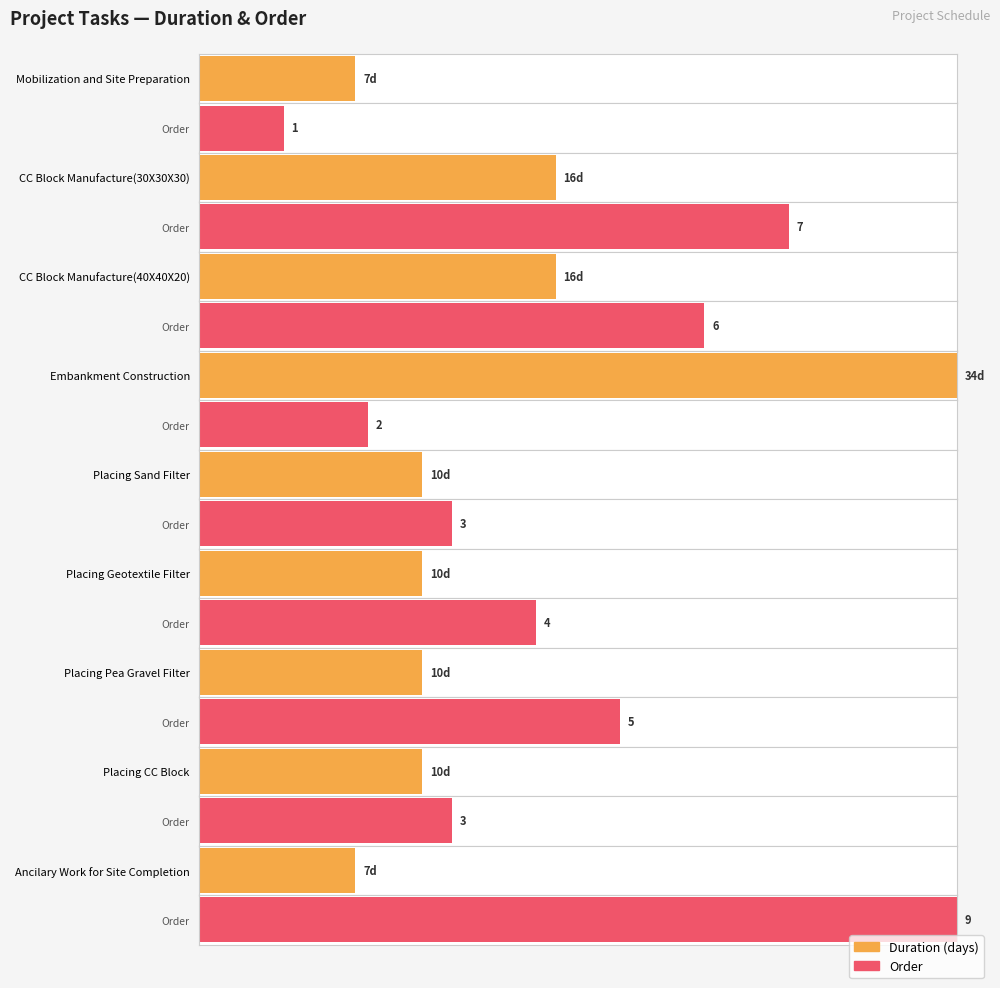

What is the approximate value of order at duration?

1